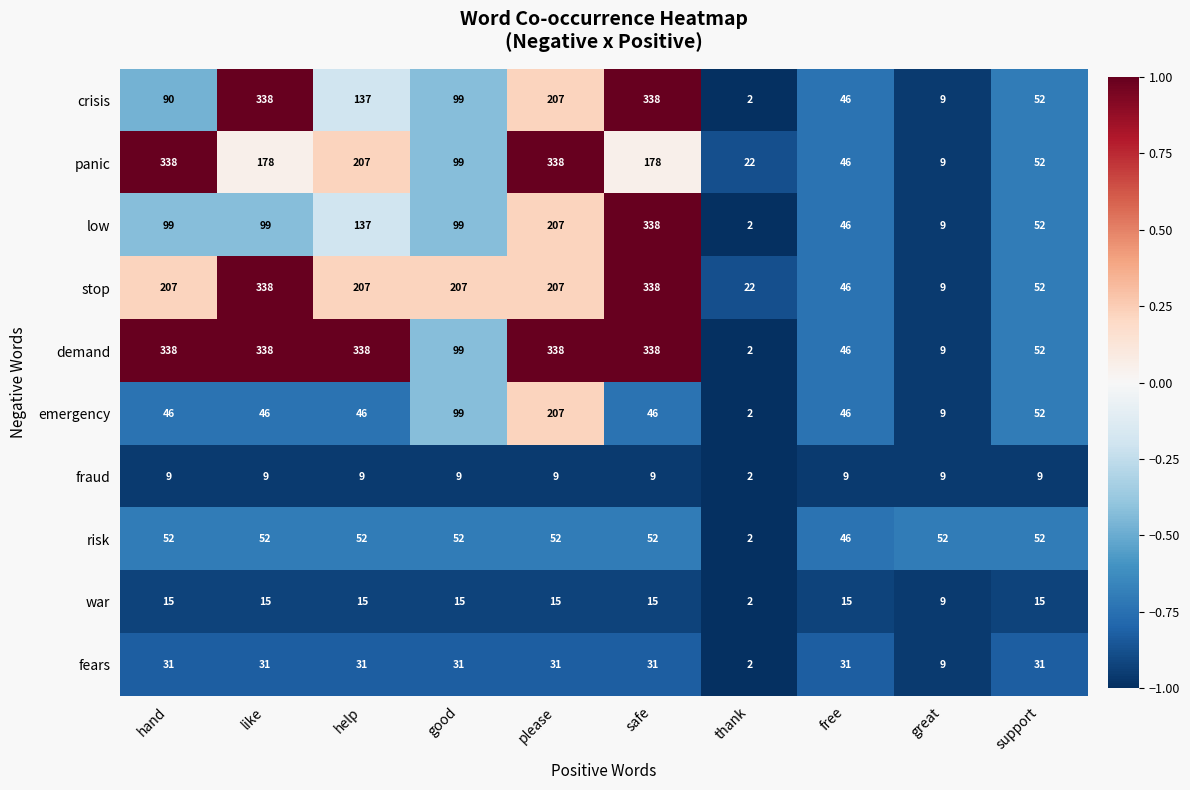

Is the value of emergency at hand greater than the value of demand at good?

No